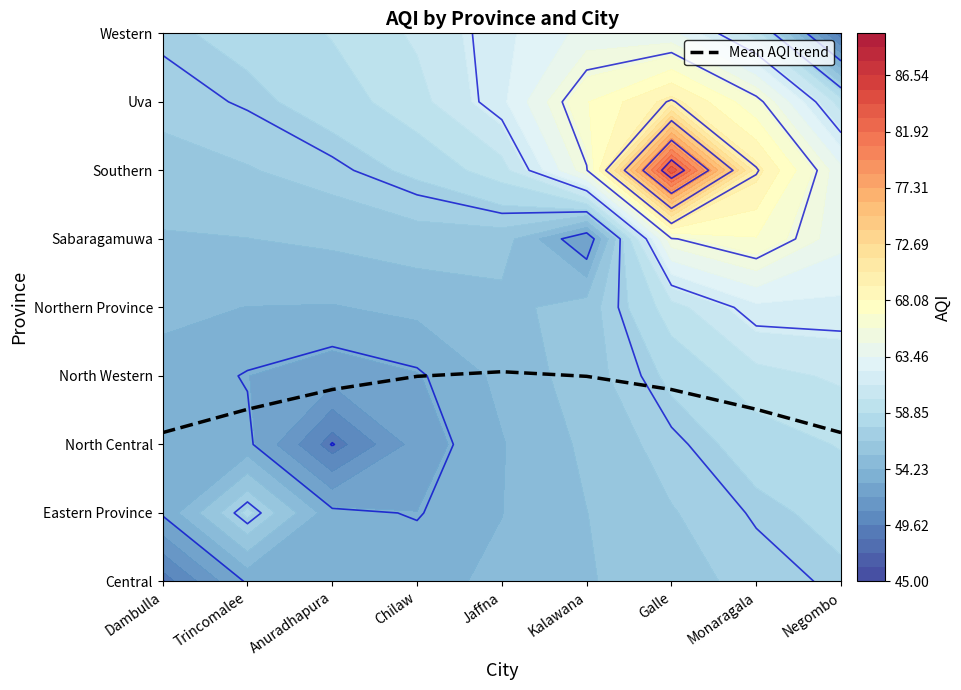

What is the ratio of the value at Trincomalee to the value at Jaffna?

0.8